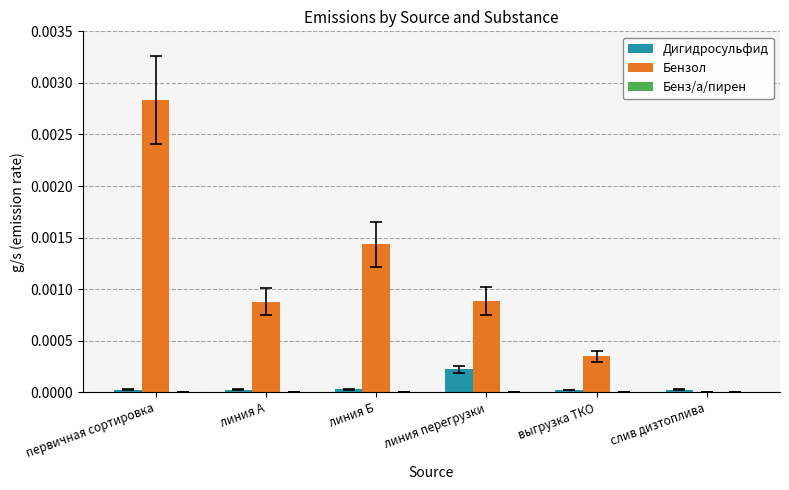

At which category does the chart reach its peak across all series?

первичная сортировка